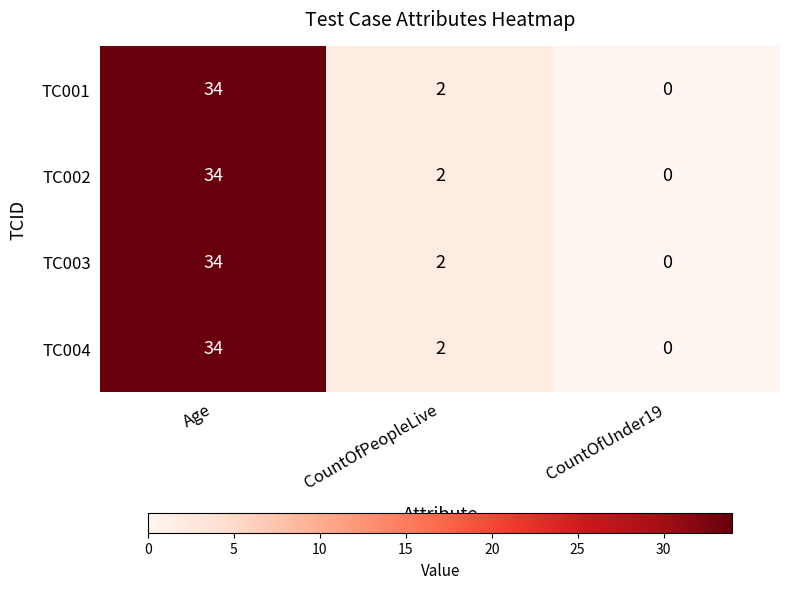

Which category has the highest value across all series?

Age